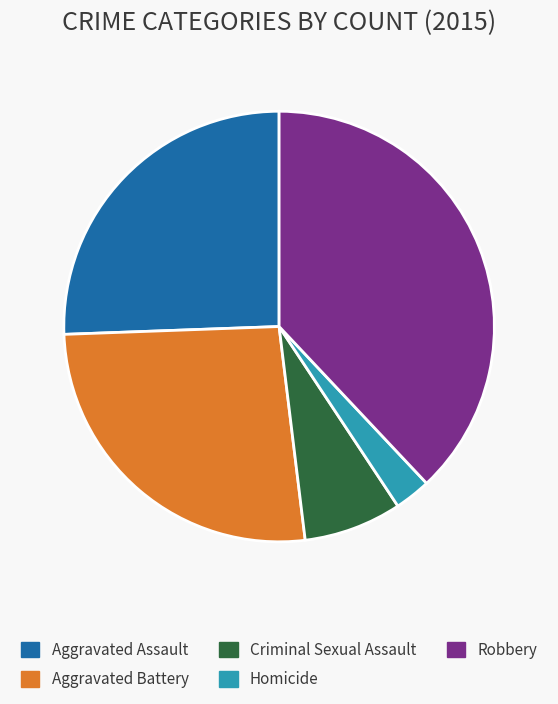

What is the smallest slice in the pie chart?

Homicide